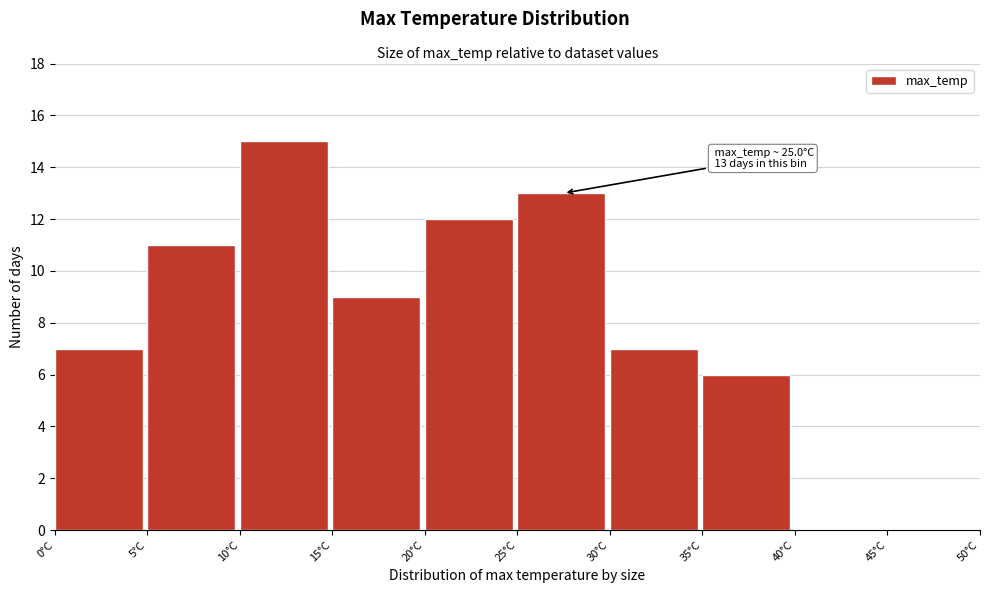

Over which range of the x-axis is the bar tallest?

10 to 15